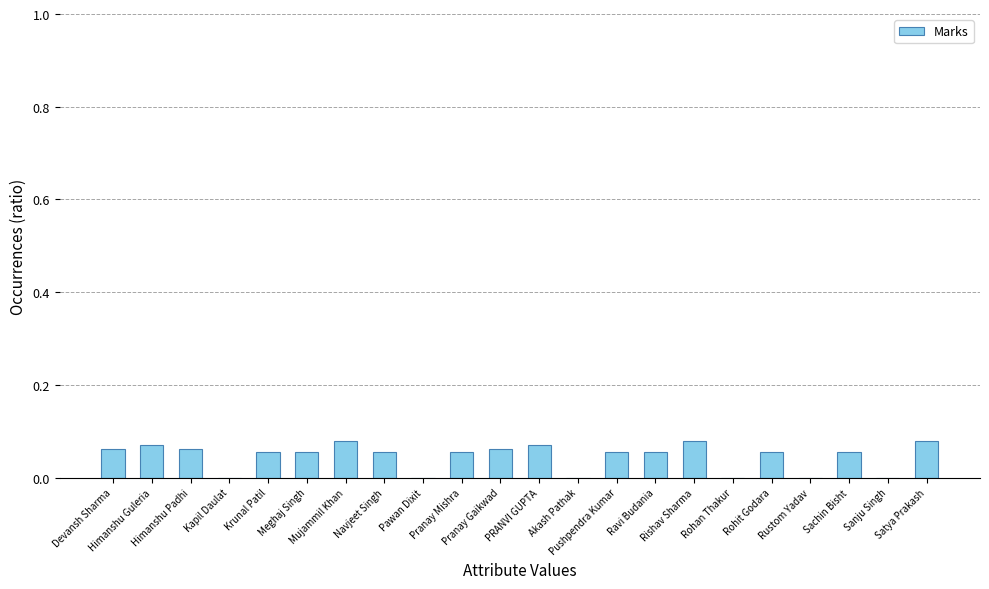

Is it true that the value at Rohan Thakur is 0.0?

True